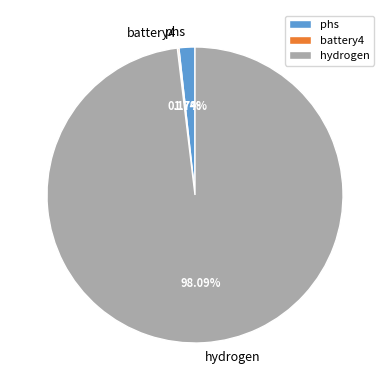

To the nearest percent, what is the difference between the largest and smallest slice percentages?

98%